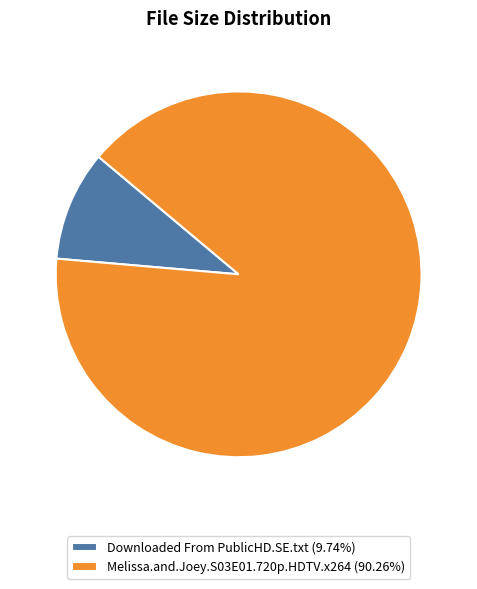

Combined, do Melissa.and.Joey.S03E01.720p.HDTV.x264 (90.26%) and Downloaded From PublicHD.SE.txt (9.74%) account for over 50%?

Yes